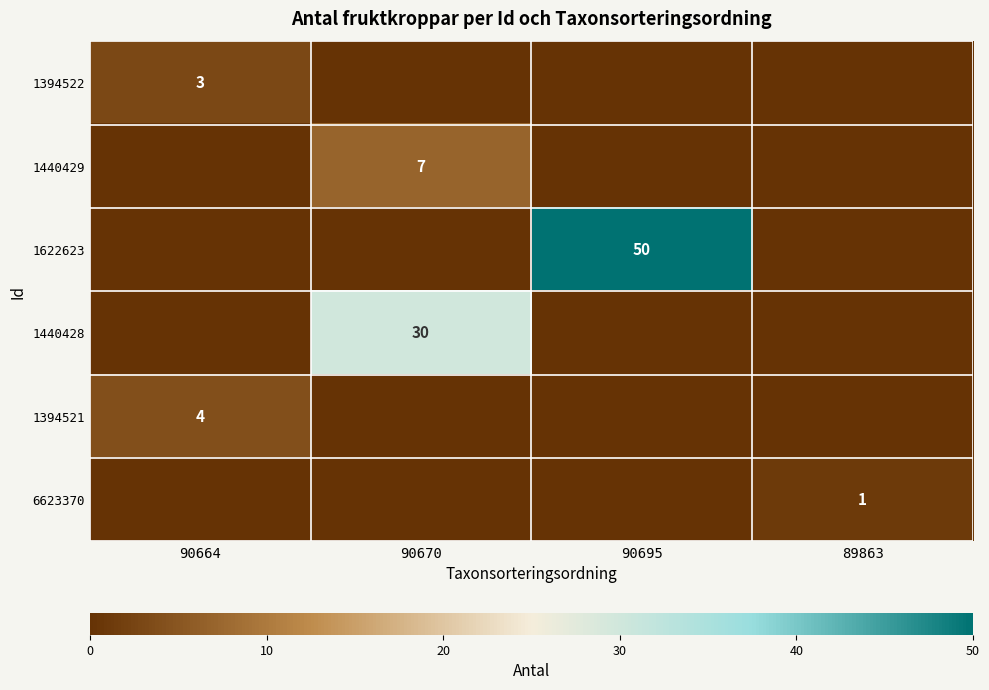

True or false: 1440429 has a value of 12 at 90670.

False